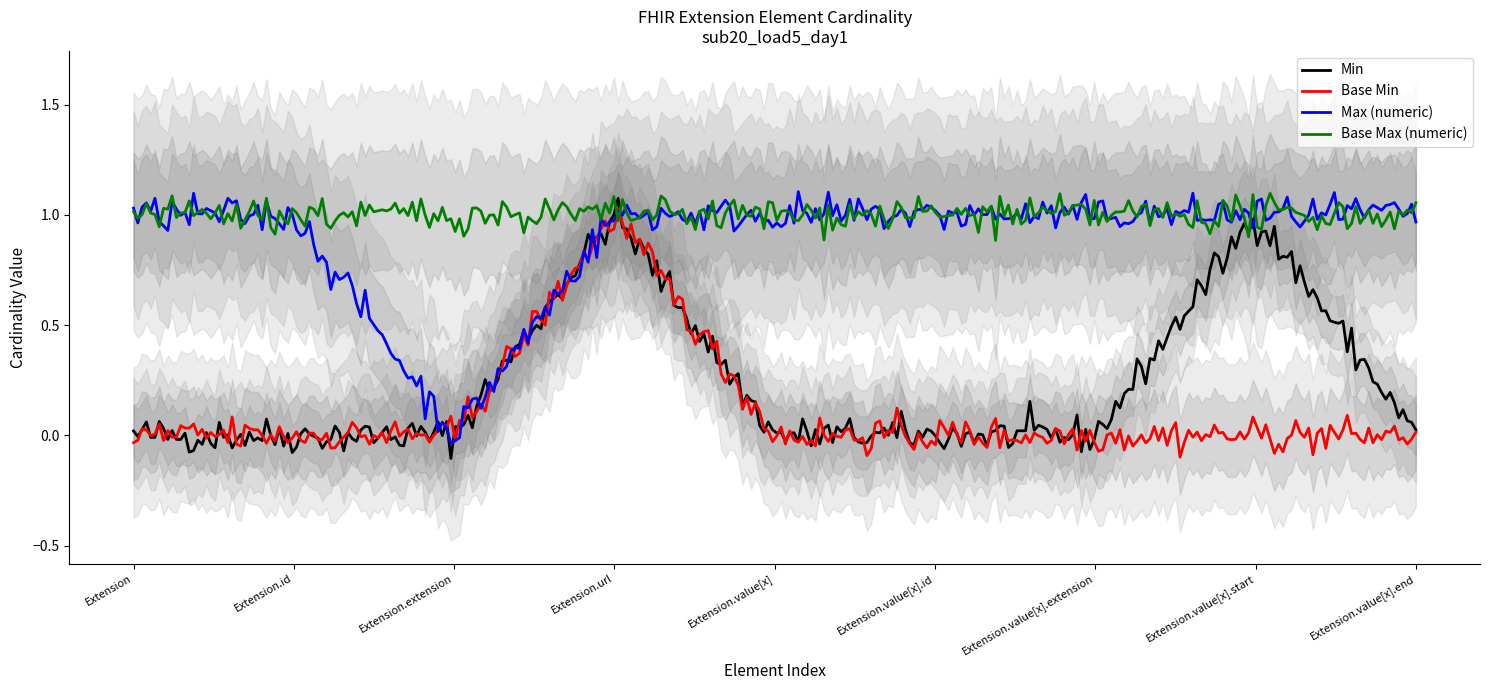

Which series changed the most between Extension.url and Extension.value[x].end?

Min